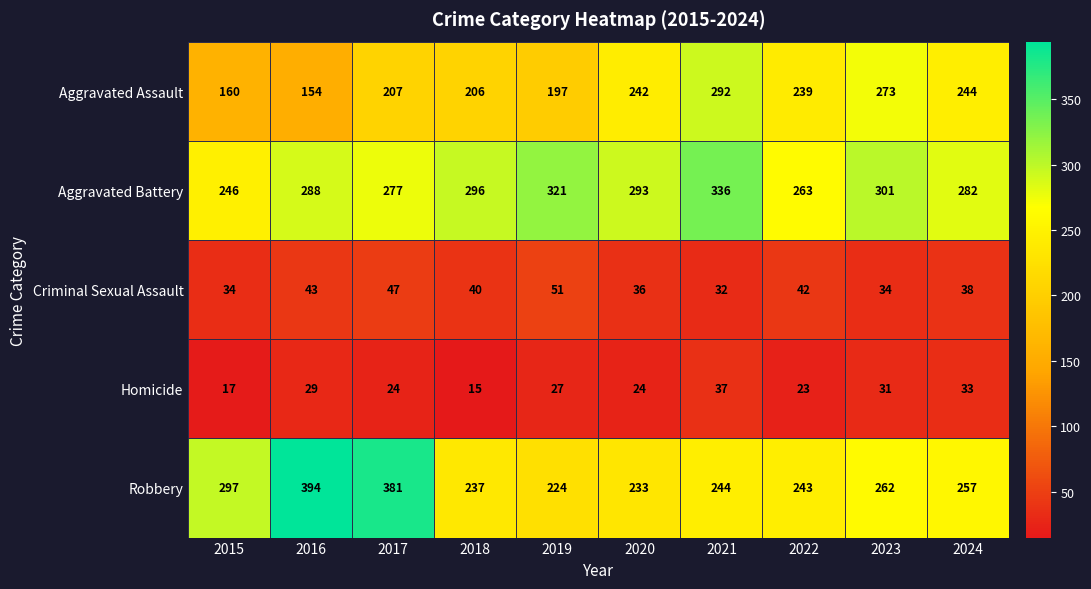

What is the greatest value displayed?

394